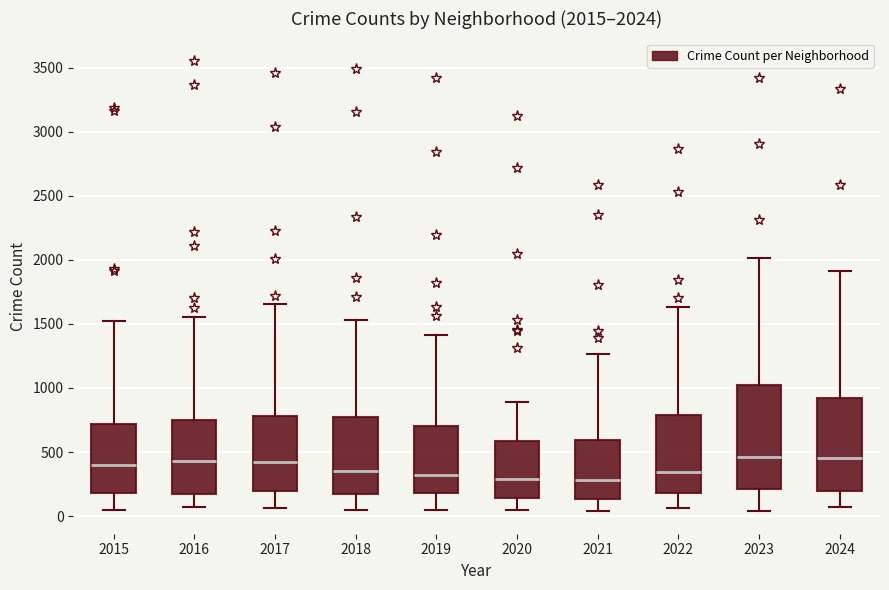

Which box is the tallest, from its lower edge to its upper edge?

2023